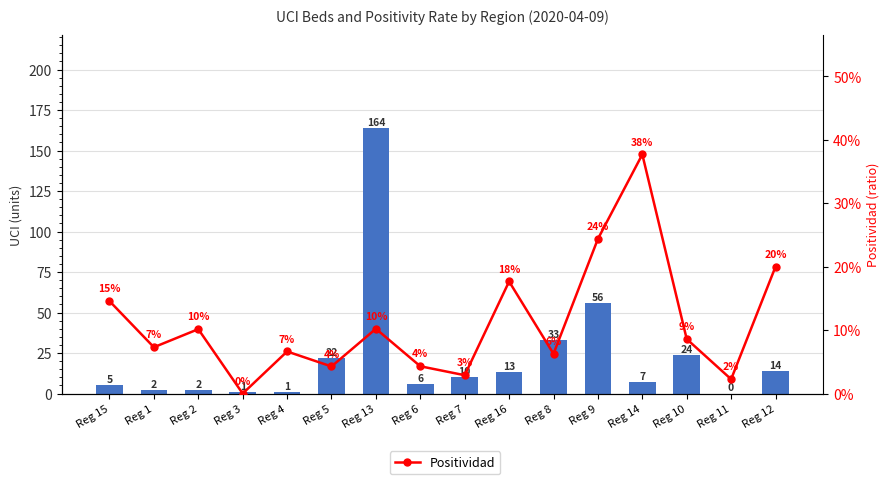

Which category has the highest value in the Positividad series?

Reg 14